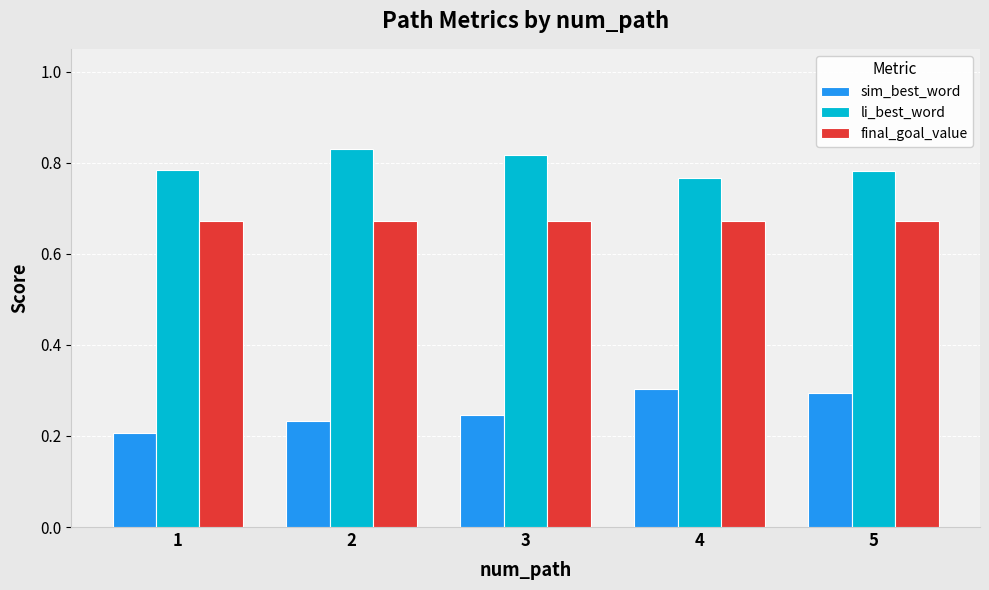

The sim_best_word series shows 0.2 at 1. True or false?

True